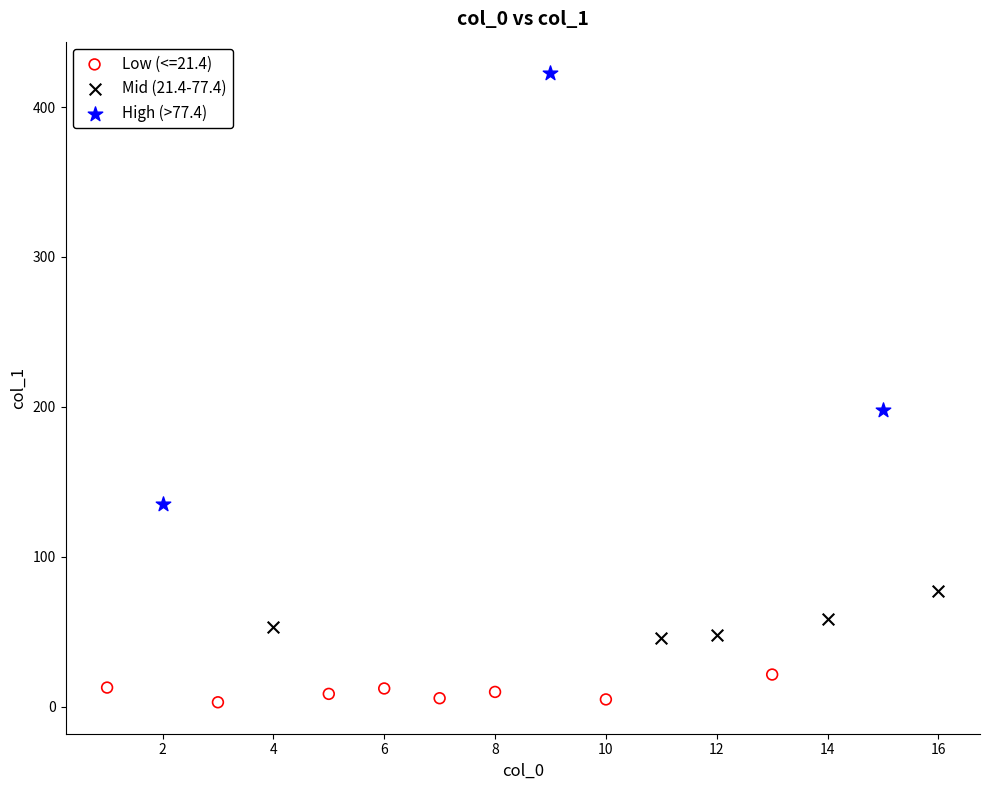

Which series reaches the maximum Y coordinate?

High (>77.4)